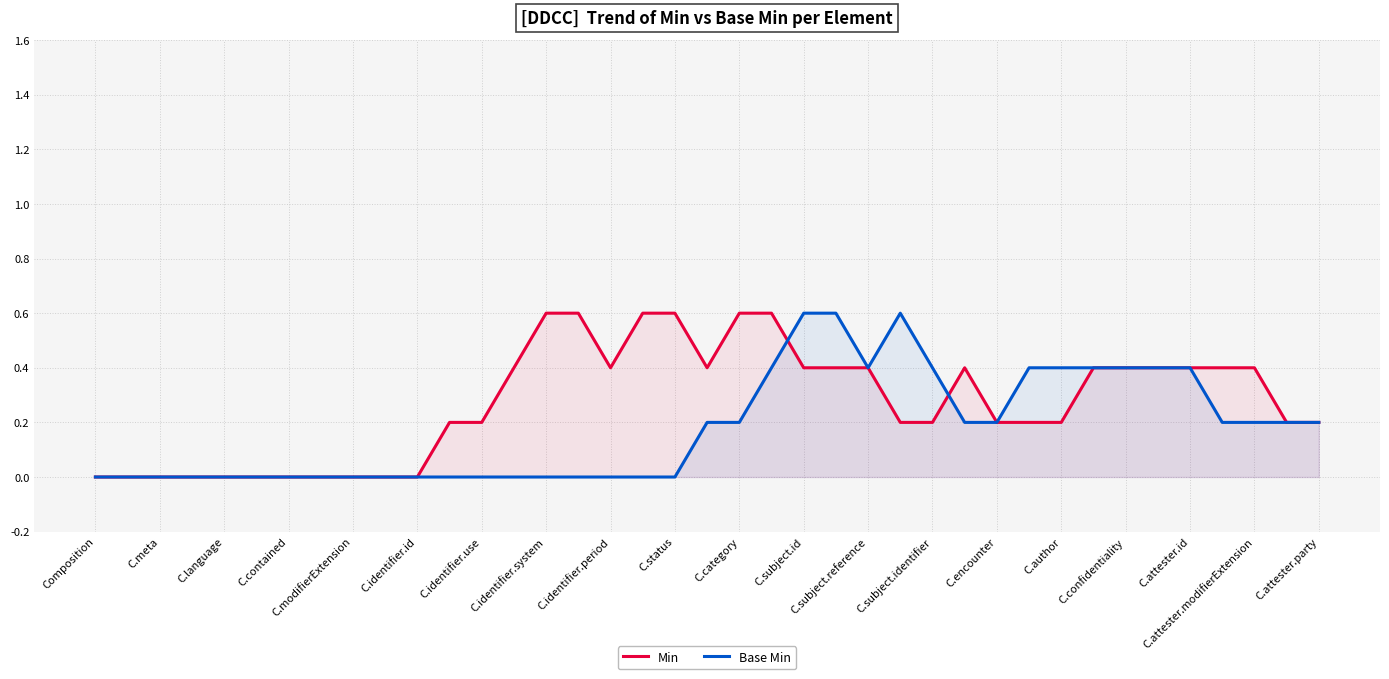

Rank the series by their average value, from highest to lowest.

Min, Base Min